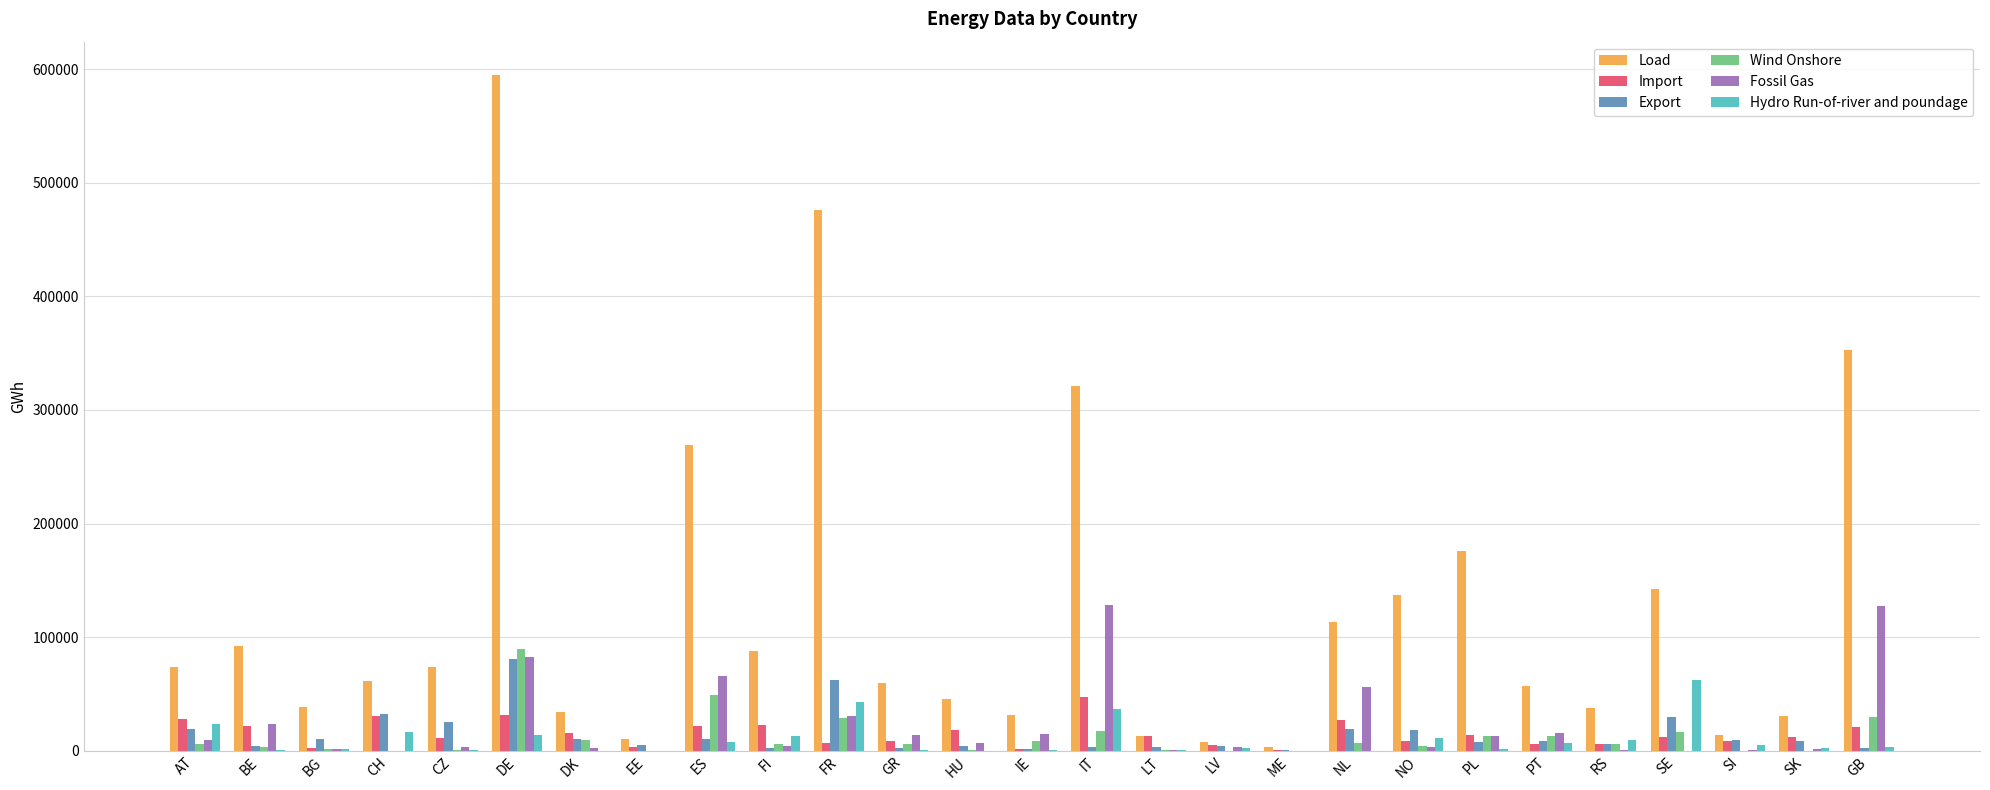

What value does the Fossil Gas series have at DE?

82500.0